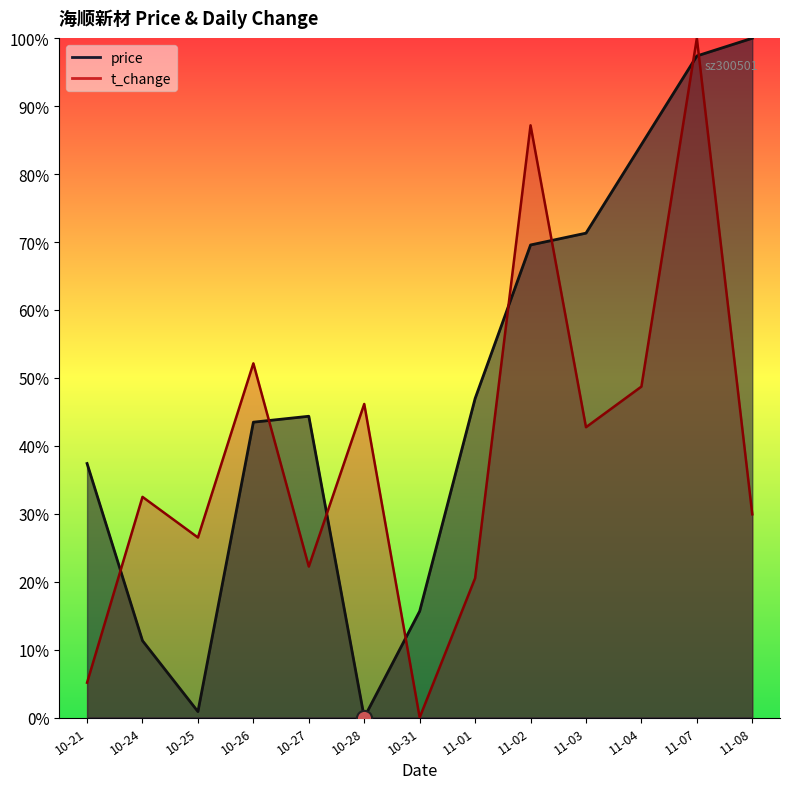

At how many categories does at least one series exceed 0?

13